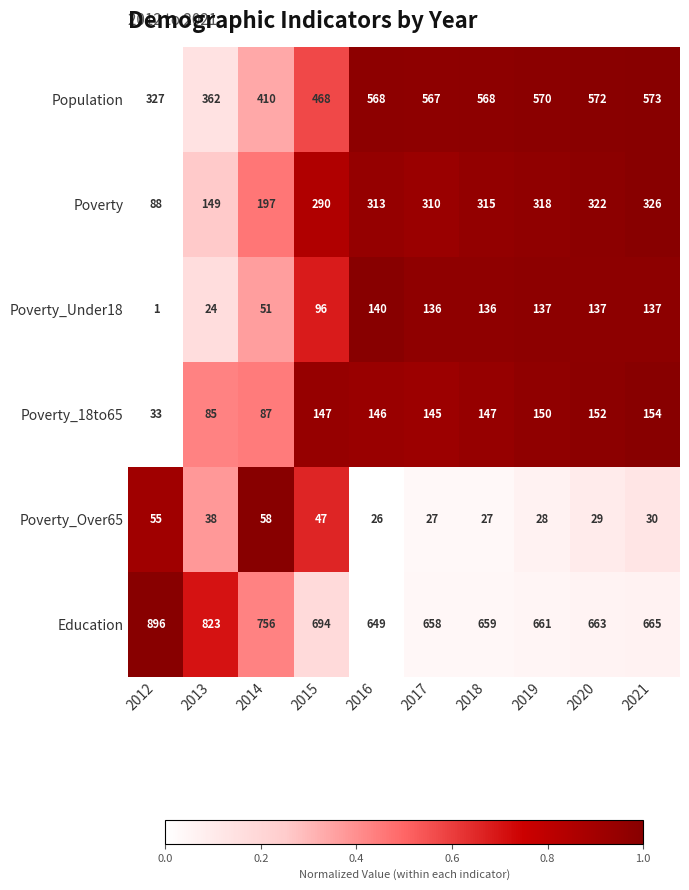

At which label is Poverty_18to65 closest to 93?

2014